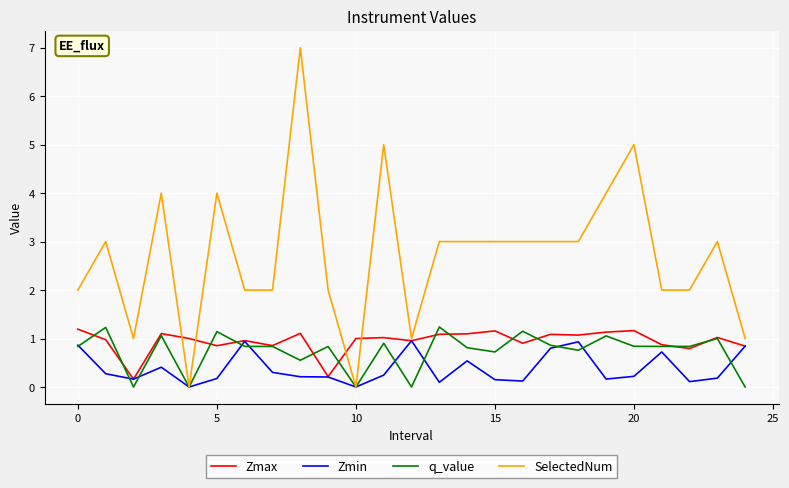

What is the greatest value displayed?

7.0